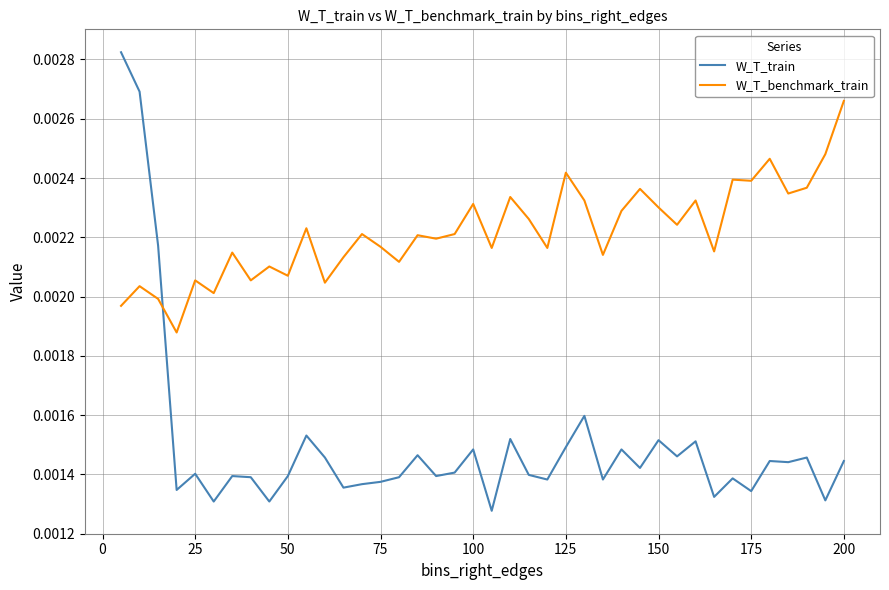

Rank the series by their average value, from lowest to highest.

W_T_train, W_T_benchmark_train